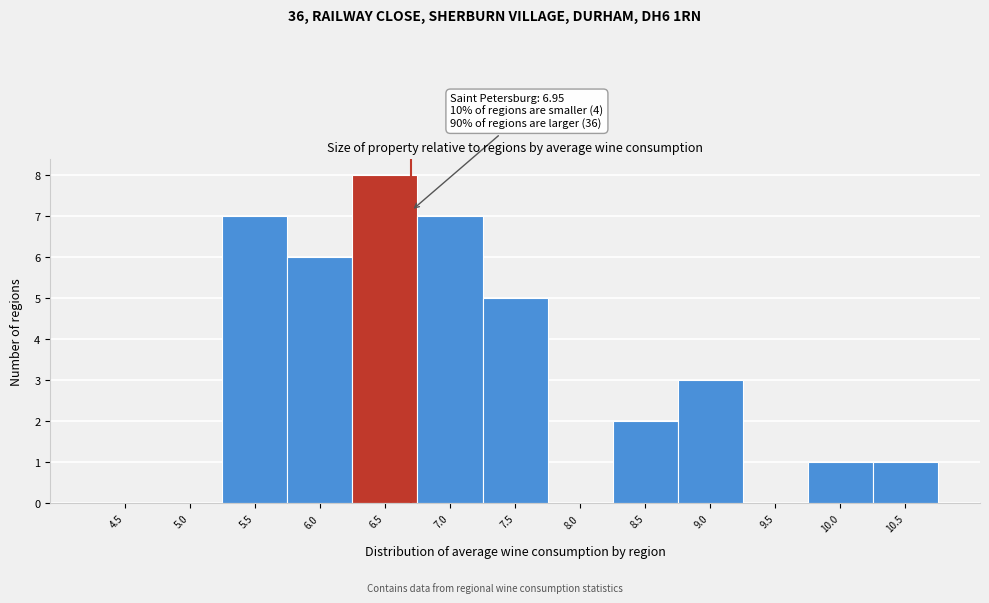

Reading right to left, extract all data points from this chart.

10.5=1	10.0=1	9.5=0	9.0=3	8.5=2	8.0=0	7.5=5	7.0=7	6.5=8	6.0=6	5.5=7	5.0=0	4.5=0